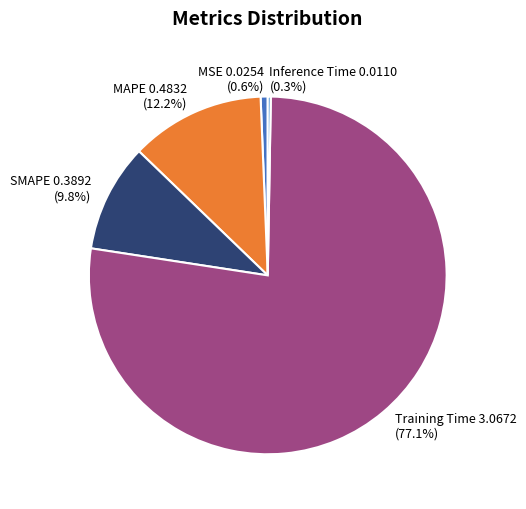

What percentage do SMAPE and Training Time together represent?

86.9%